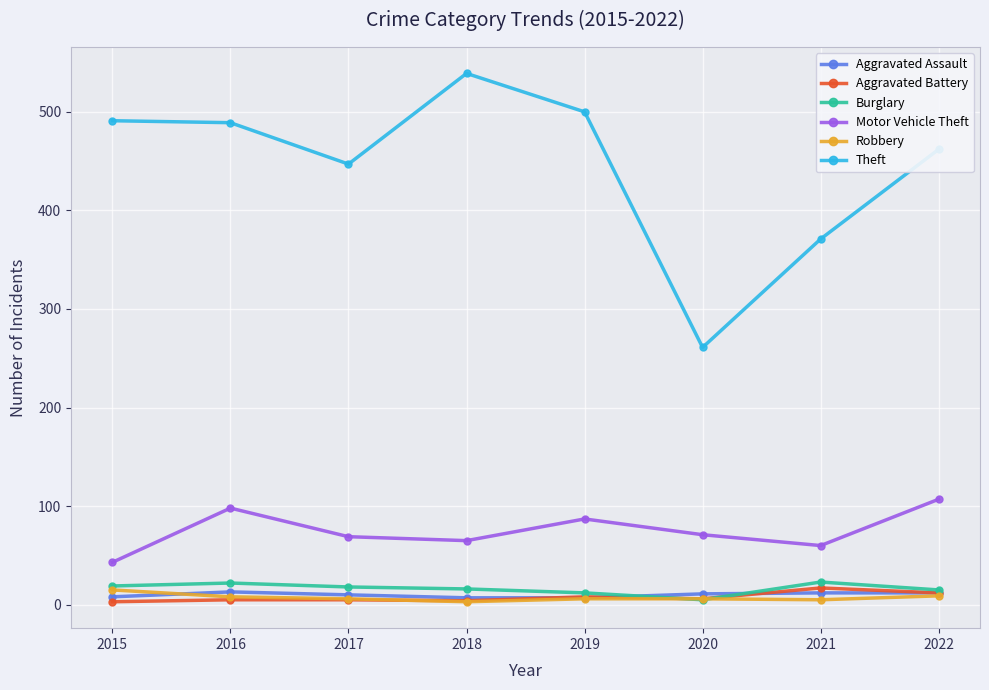

Between 2015 and 2016, which series saw the biggest shift?

Motor Vehicle Theft